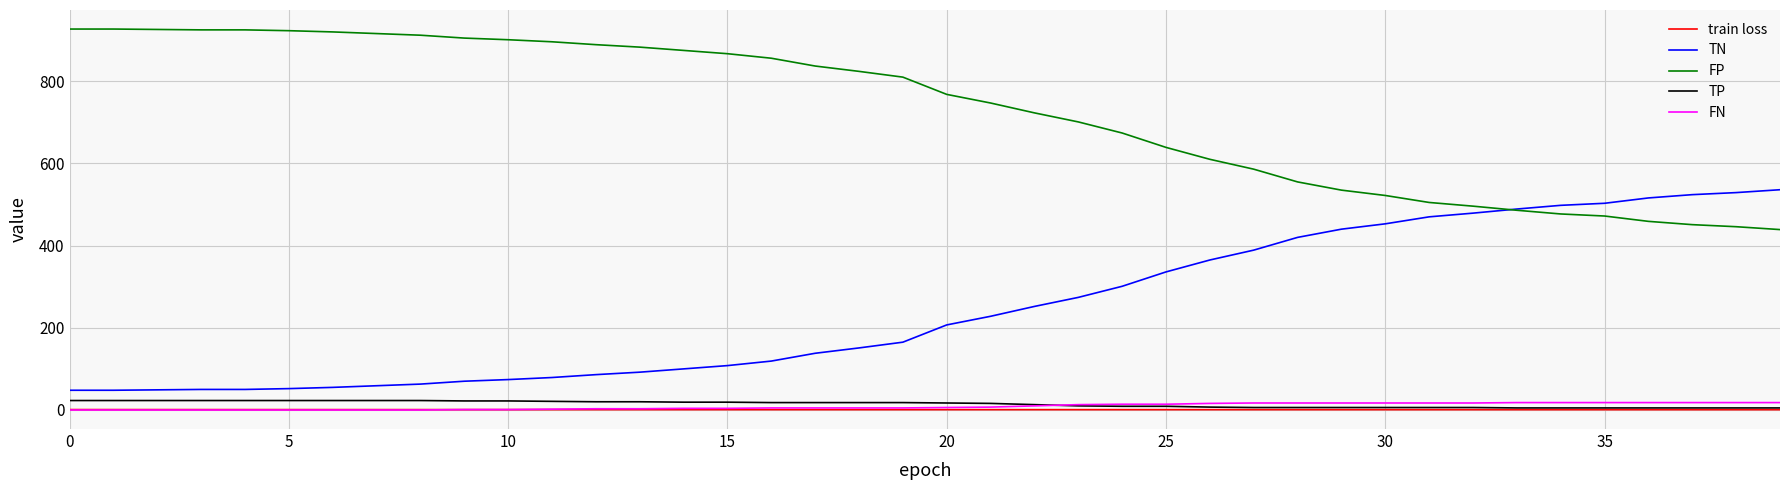

Which series has the largest total across all categories?

FP